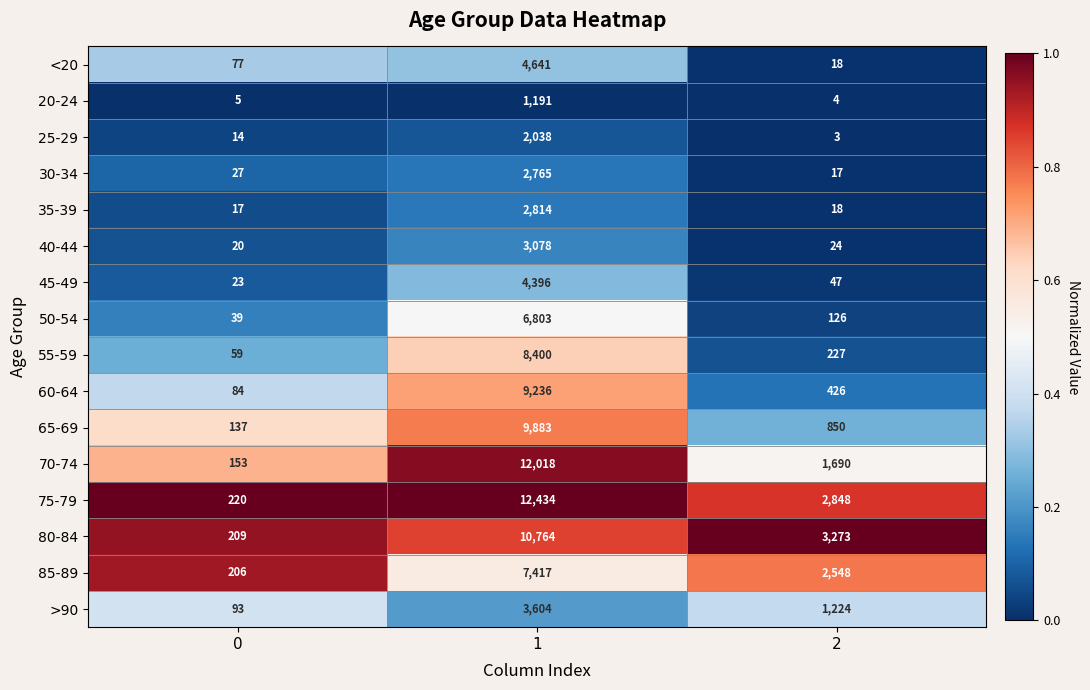

How many categories are shown in the chart?

3